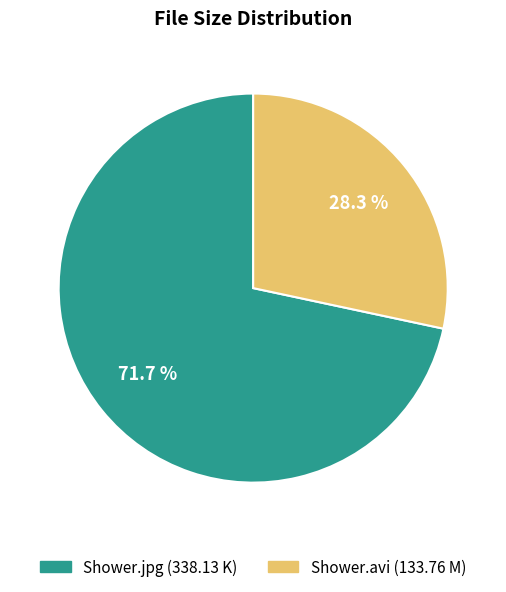

How many slices are in this pie chart?

2